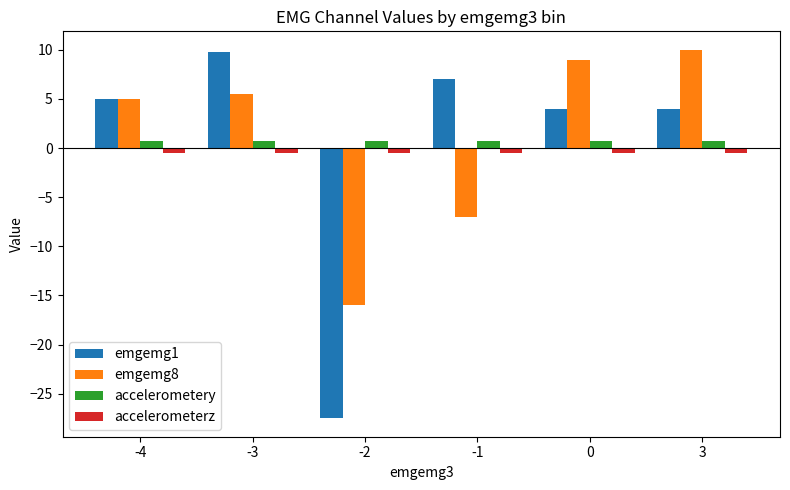

Which series has the widest spread of values?

emgemg1